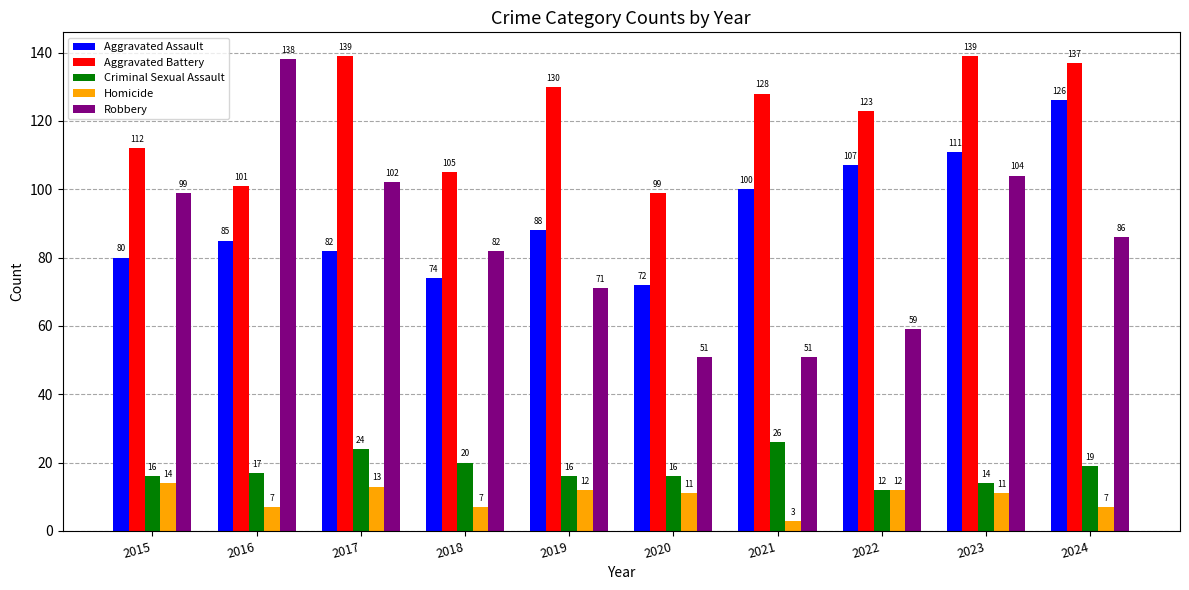

What are all the series names shown in the legend?

Aggravated Assault, Aggravated Battery, Criminal Sexual Assault, Homicide, Robbery